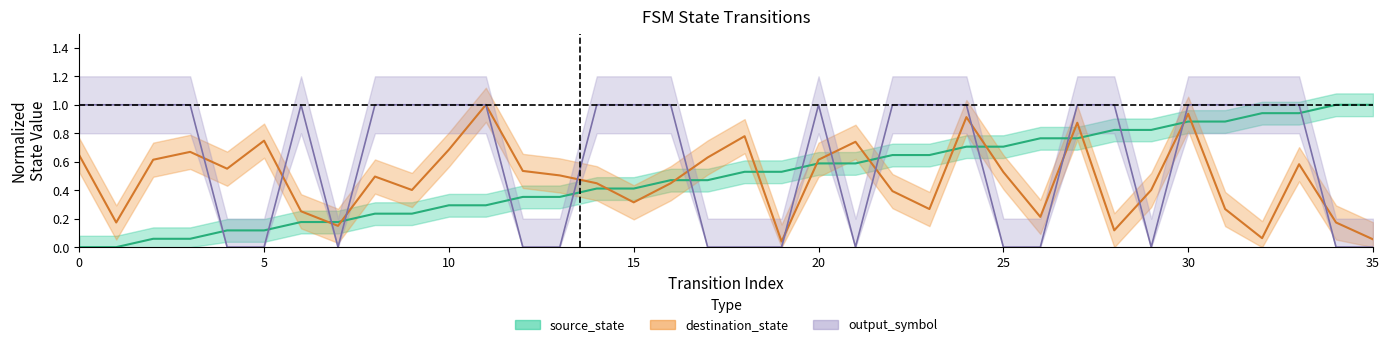

What is the value of the destination_state point at the 31st from the left?

0.9